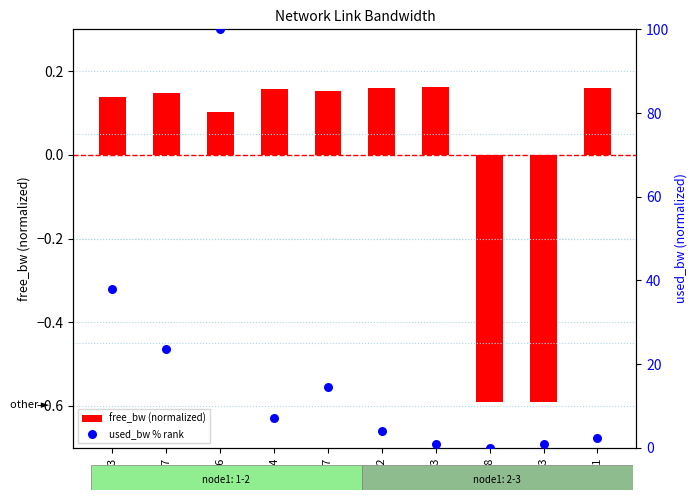

Is the value of used_bw % rank at 2-12 greater than the value of free_bw (normalized) at 2-18?

Yes